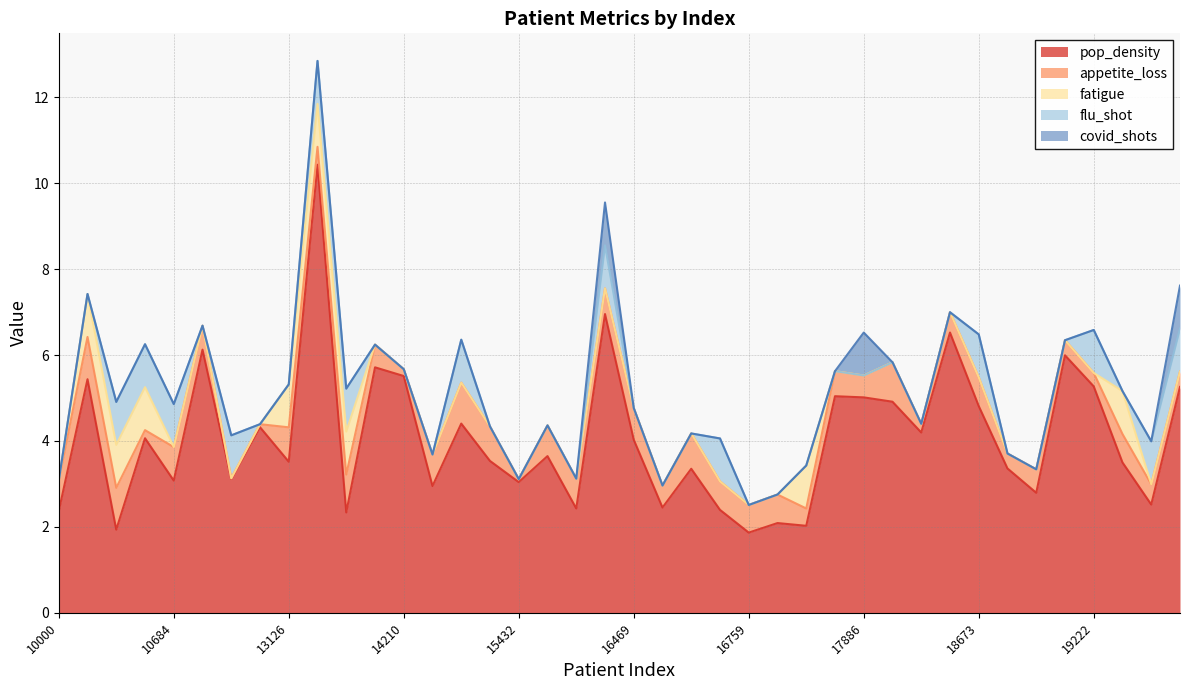

How many data points in pop_density are above 3?

28